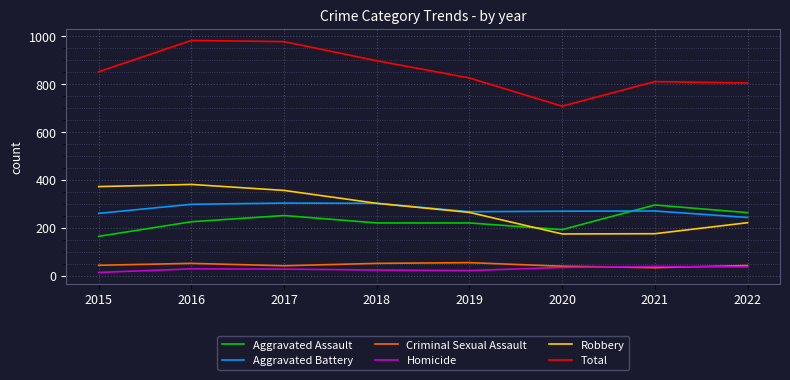

What is the approximate value of Aggravated Assault at 2020?

192